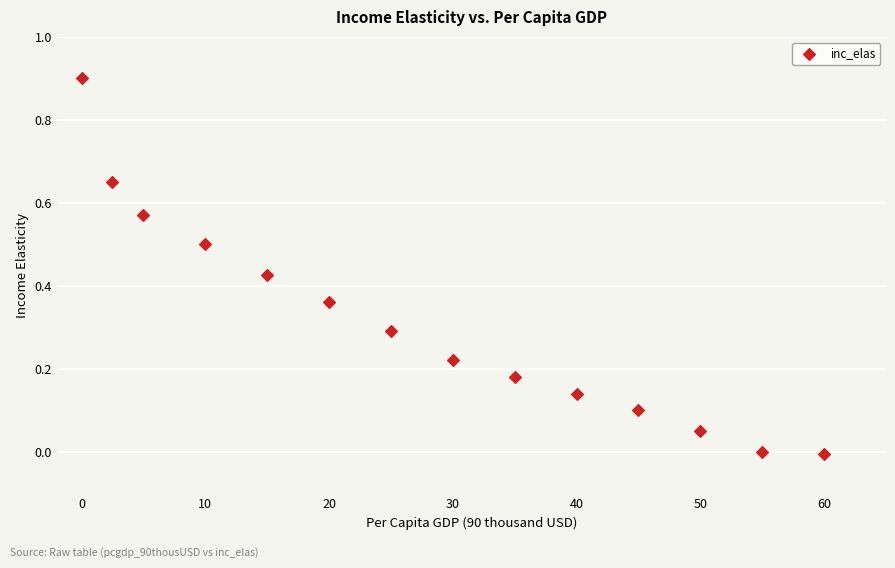

What is the range of X values (max minus min)?

60.0